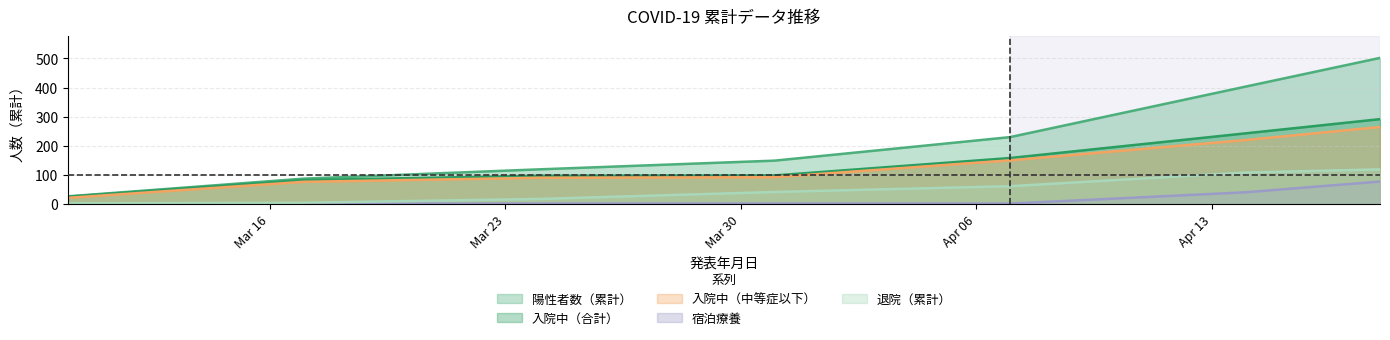

Reading left to right, what are all the values shown in this chart?

陽性者数（累計）: 2020-03-10=25	2020-03-17=86	2020-03-24=118	2020-03-31=148	2020-04-07=229	2020-04-14=403	2020-04-18=502
入院中（合計）: 2020-03-10=24	2020-03-17=81	2020-03-24=96	2020-03-31=97	2020-04-07=157	2020-04-14=242	2020-04-18=291
入院中（中等症以下）: 2020-03-10=20	2020-03-17=75	2020-03-24=89	2020-03-31=91	2020-04-07=149	2020-04-14=219	2020-04-18=264
宿泊療養: 2020-03-10=0	2020-03-17=0	2020-03-24=0	2020-03-31=0	2020-04-07=0	2020-04-14=39	2020-04-18=76
退院（累計）: 2020-03-10=1	2020-03-17=3	2020-03-24=16	2020-03-31=40	2020-04-07=60	2020-04-14=107	2020-04-18=118